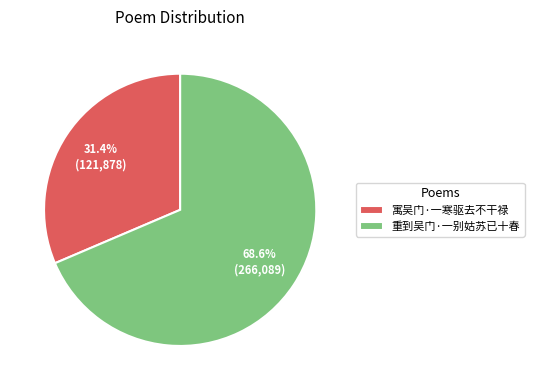

How many segments does this pie chart have?

2